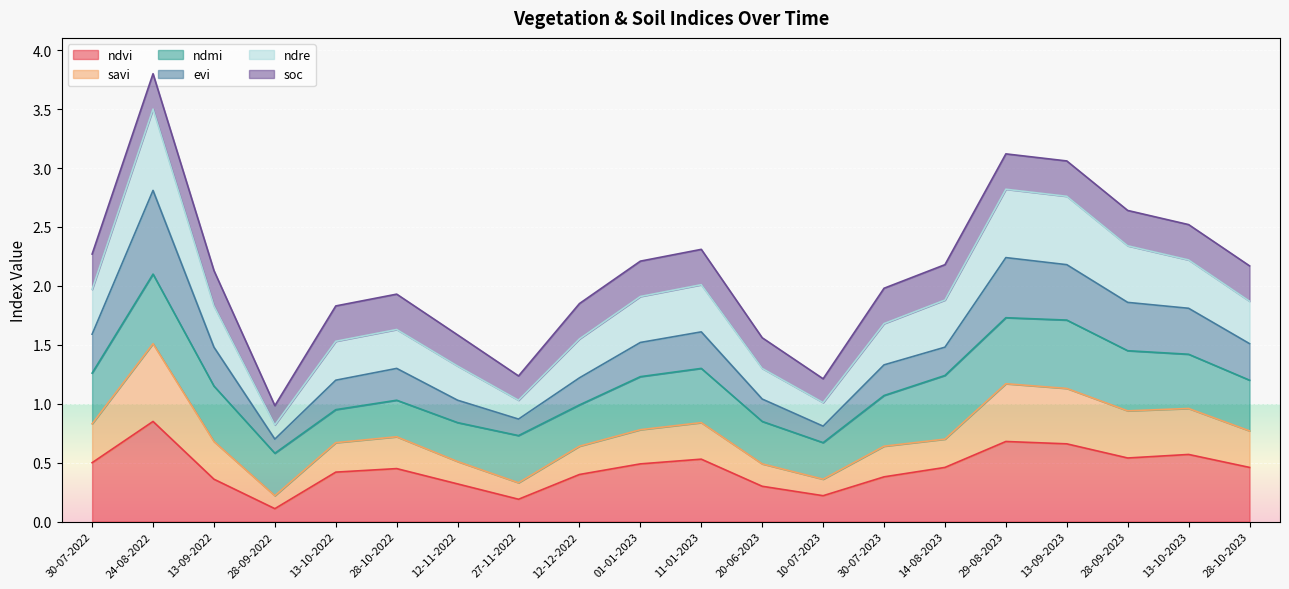

At which label does savi reach its peak?

24-08-2022